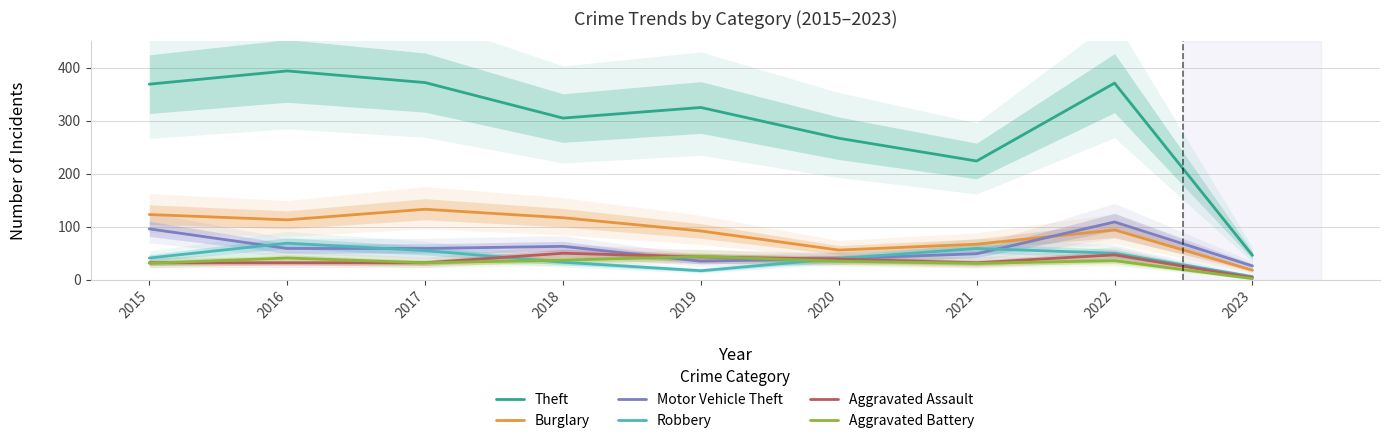

How many data points in Motor Vehicle Theft are less than 59?

4